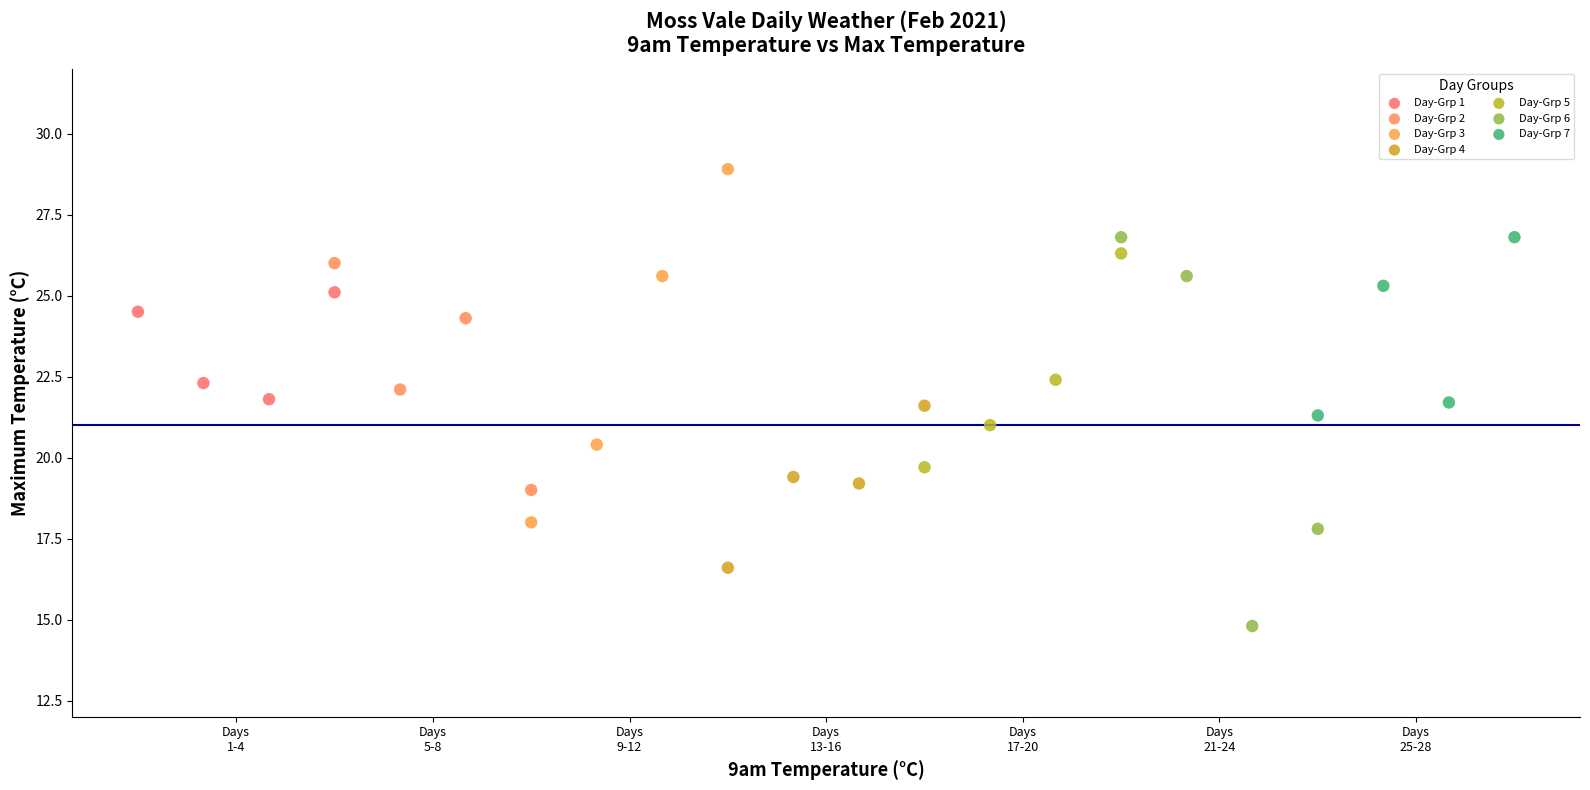

Which series contains the highest Y value?

Day-Grp 3